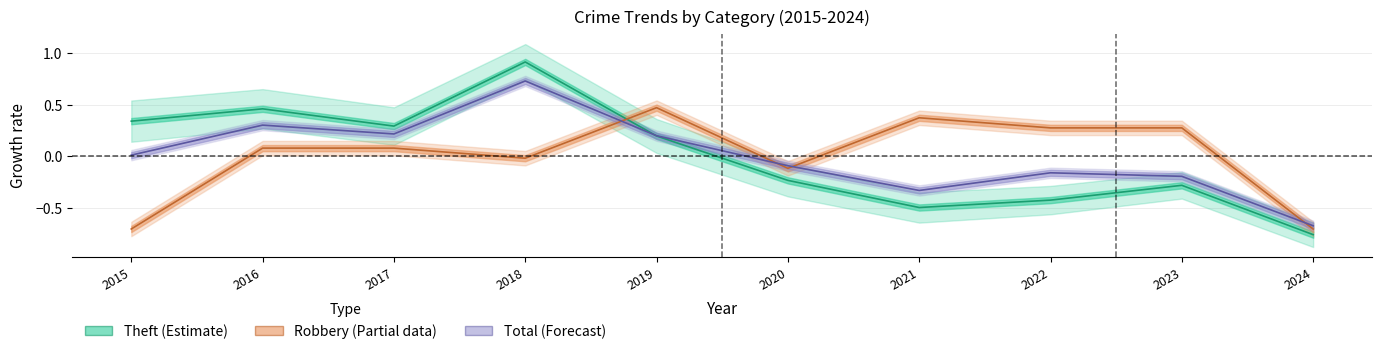

How many lines are shown in the chart?

3